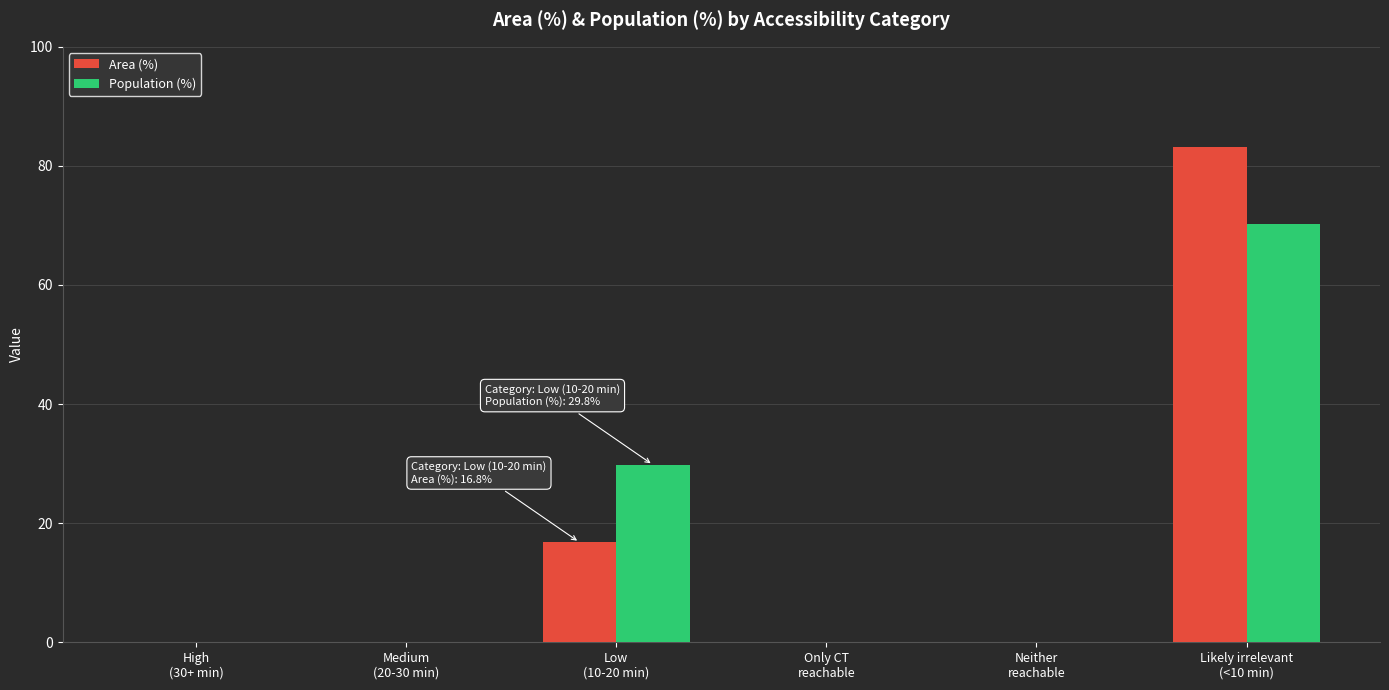

Reading left to right, what are all the values shown in this chart?

Area (%): High
(30+ min)=0.0	Medium
(20-30 min)=0.0	Low
(10-20 min)=16.8	Only CT
reachable=0.0	Neither
reachable=0.0	Likely irrelevant
(<10 min)=83.2
Population (%): High
(30+ min)=0.0	Medium
(20-30 min)=0.0	Low
(10-20 min)=29.8	Only CT
reachable=0.0	Neither
reachable=0.0	Likely irrelevant
(<10 min)=70.2